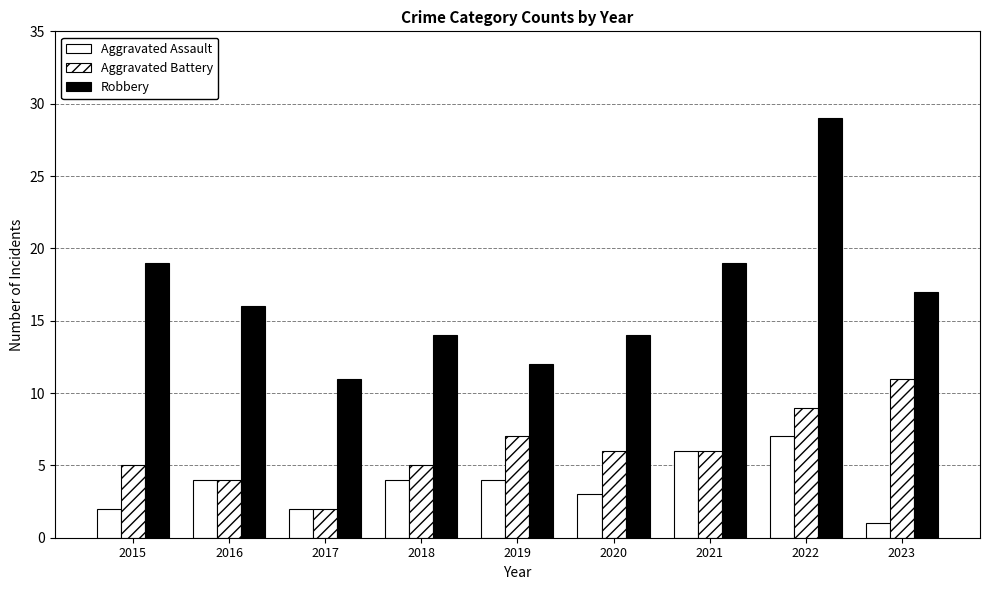

Rank the series by their maximum value, from lowest to highest.

Aggravated Assault, Aggravated Battery, Robbery